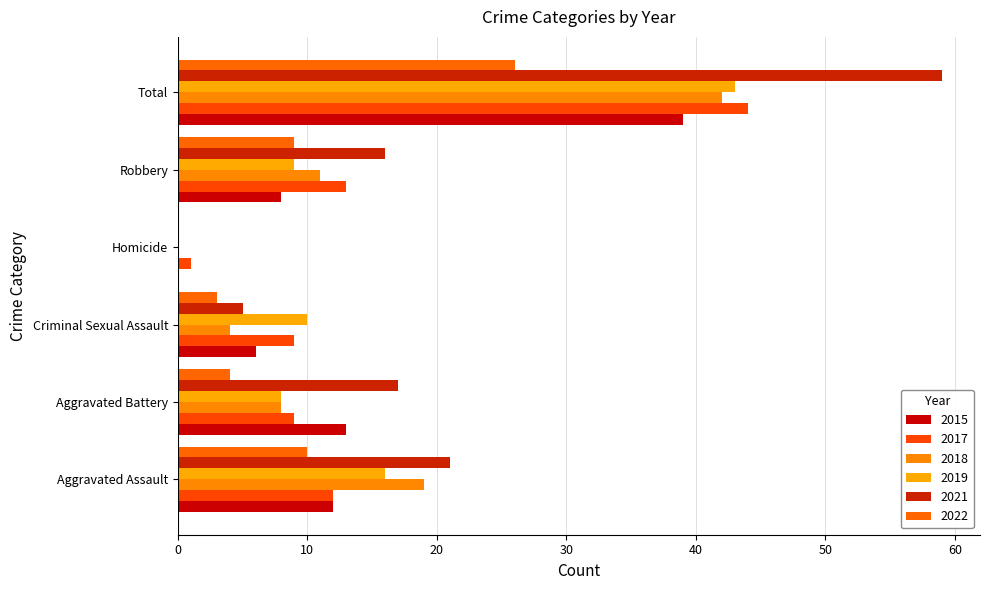

Is it true that 2022 equals 0 at Homicide?

True